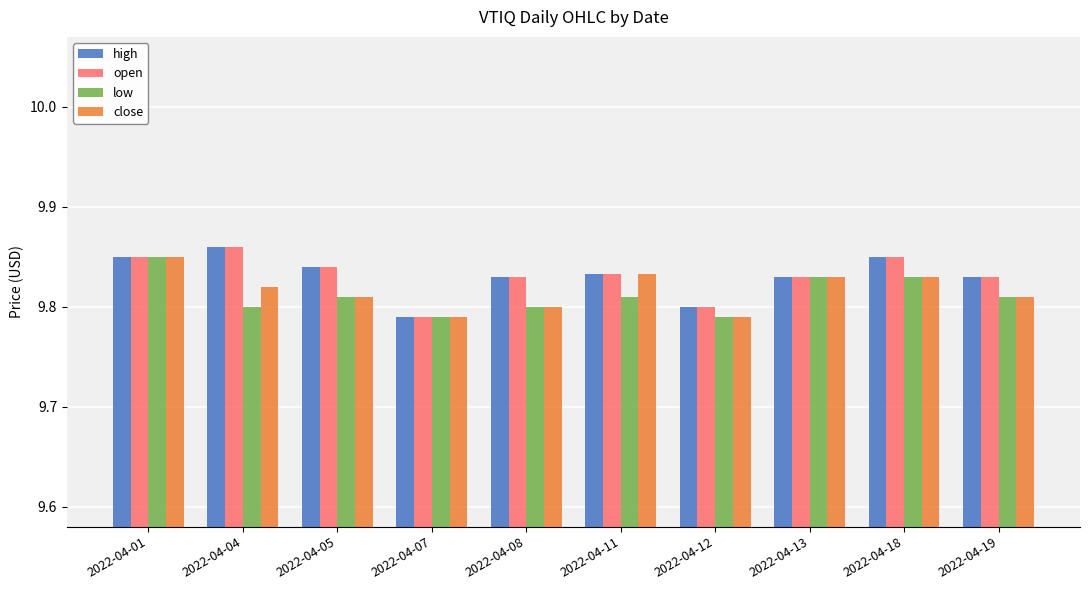

The value of high at 2022-04-01 is 9.8. True or false?

True